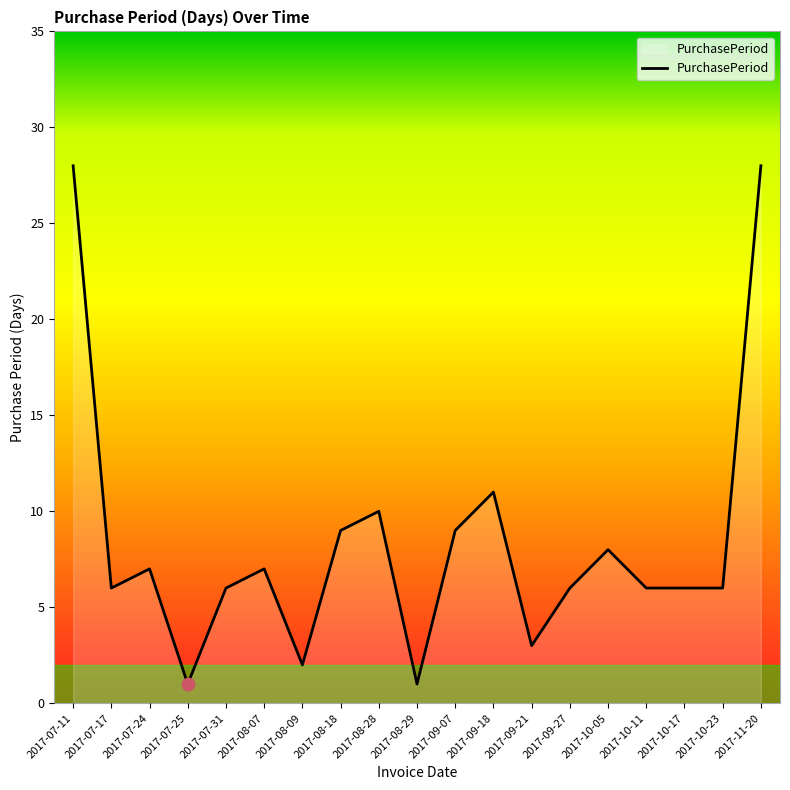

What is the ratio of the value at 2017-09-07 to the value at 2017-07-31?

1.5